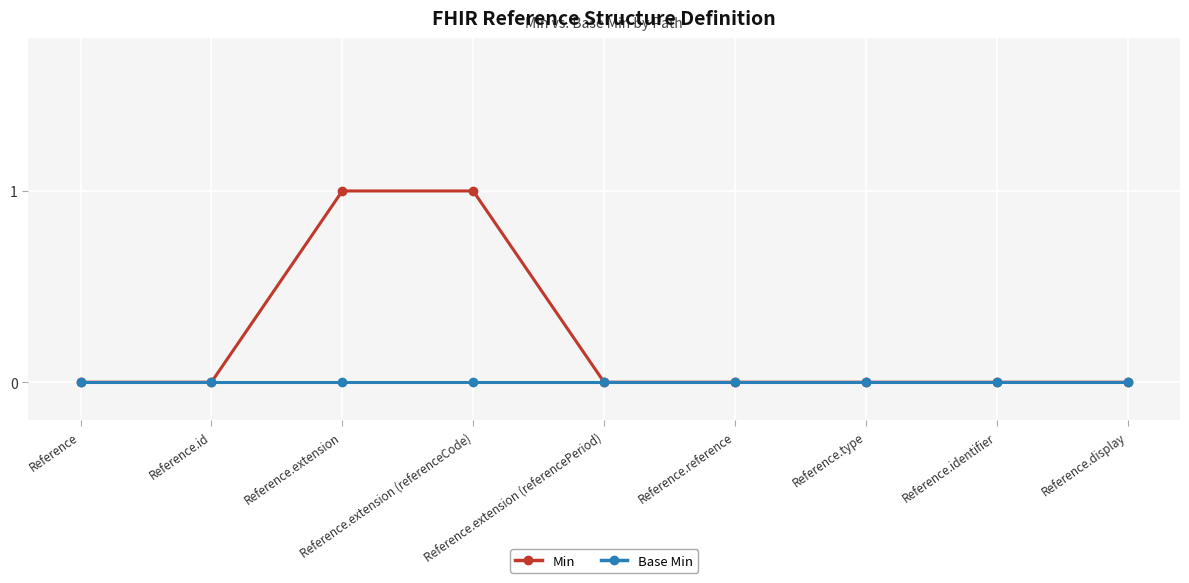

List the series in order of their overall mean, lowest first.

Base Min, Min